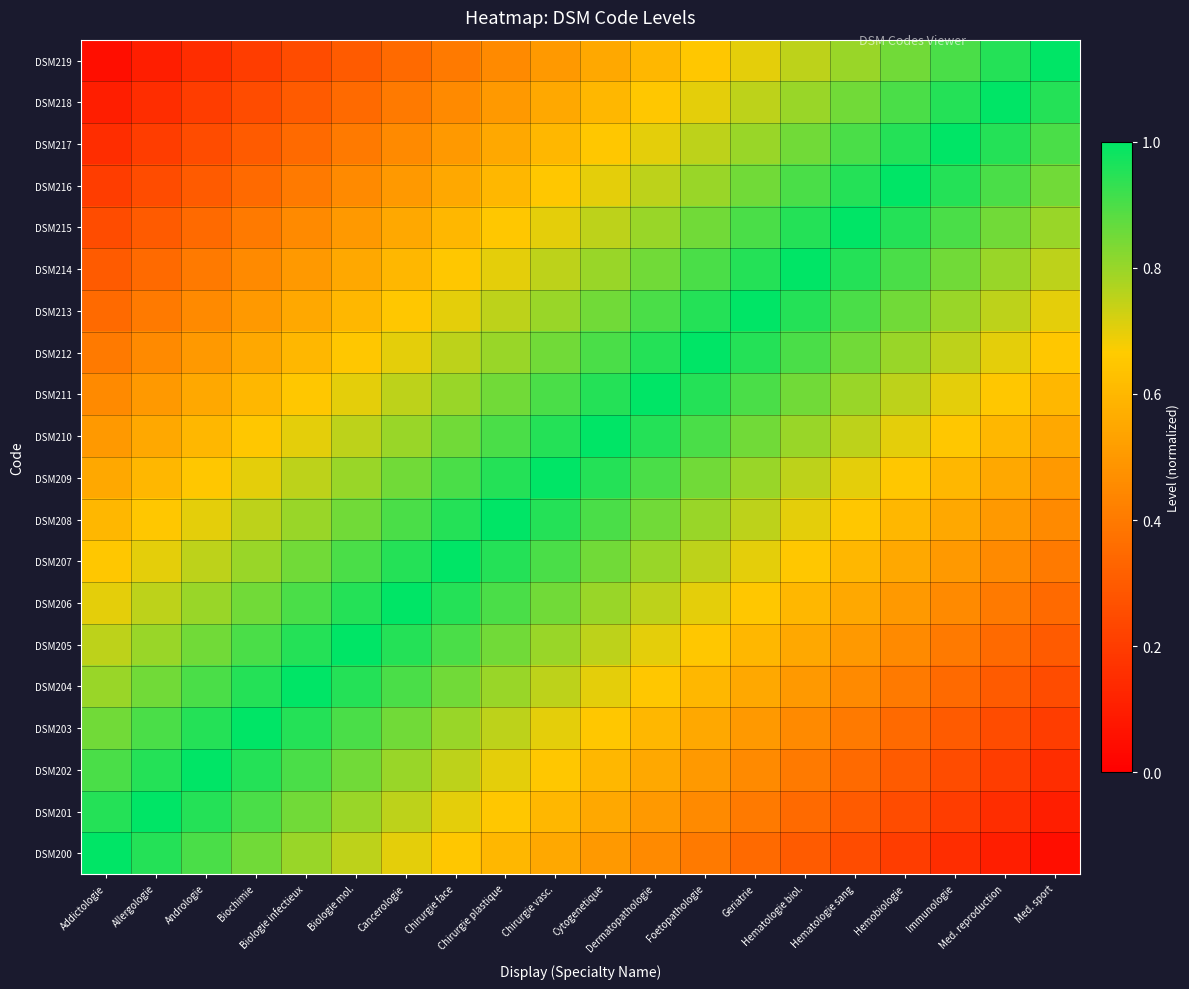

How many series are shown in this chart?

20